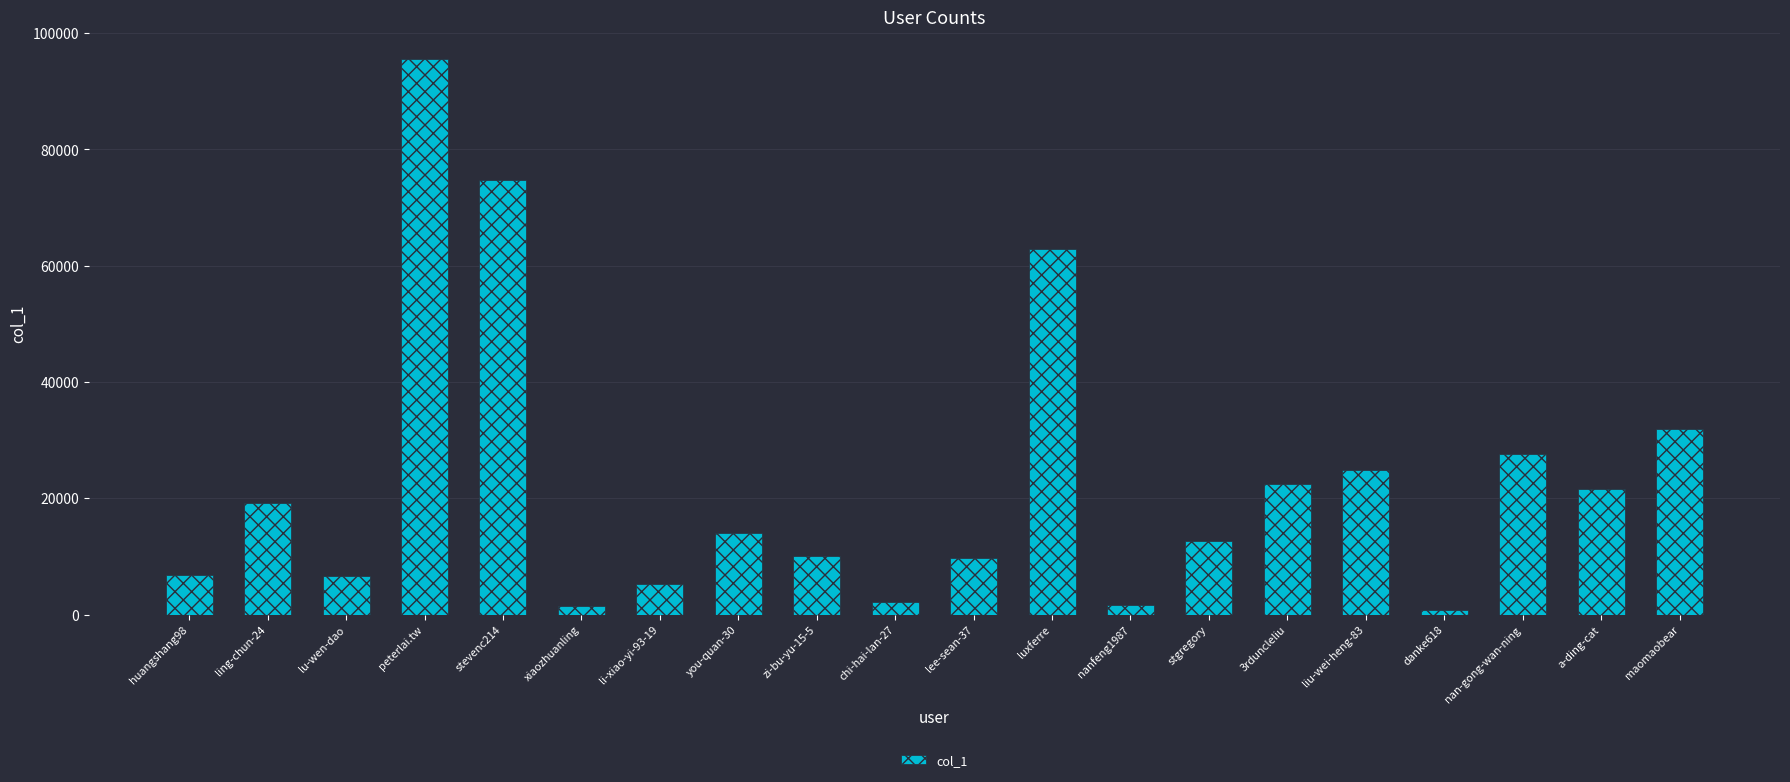

What is the value of the 12th bar from the left?

62936